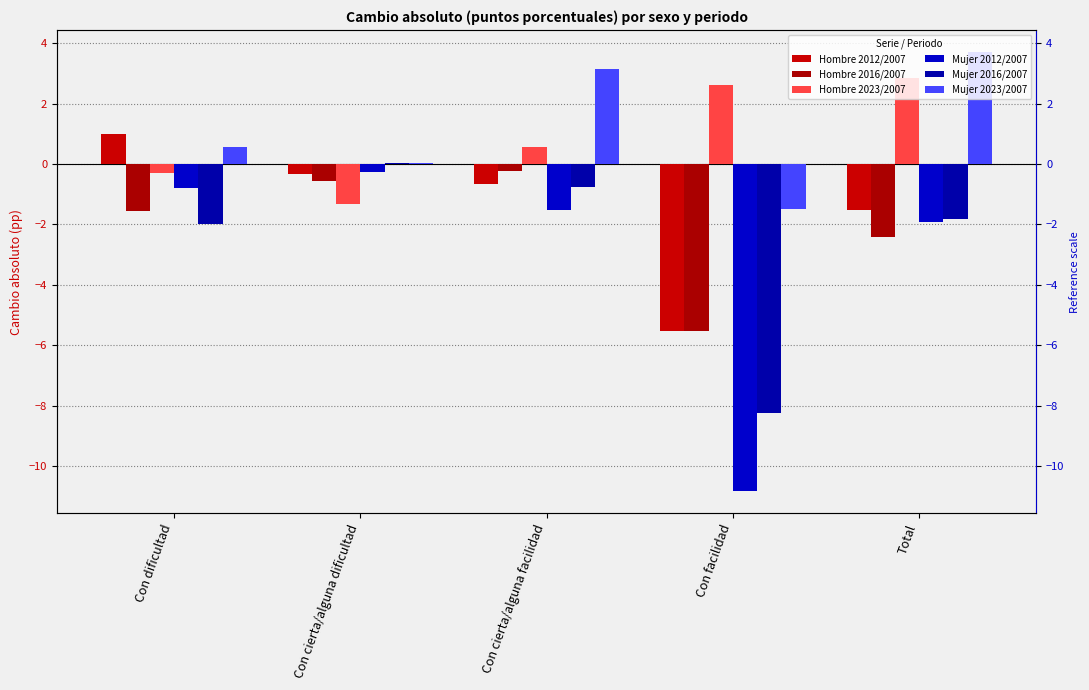

Reading right to left, what are all the values shown in this chart?

Hombre 2012/2007: Total=-1.5	Con facilidad=-5.5	Con cierta/alguna facilidad=-0.6	Con cierta/alguna dificultad=-0.3	Con dificultad=1.0
Hombre 2016/2007: Total=-2.4	Con facilidad=-5.5	Con cierta/alguna facilidad=-0.2	Con cierta/alguna dificultad=-0.6	Con dificultad=-1.6
Hombre 2023/2007: Total=2.8	Con facilidad=2.6	Con cierta/alguna facilidad=0.6	Con cierta/alguna dificultad=-1.3	Con dificultad=-0.3
Mujer 2012/2007: Total=-1.9	Con facilidad=-10.8	Con cierta/alguna facilidad=-1.5	Con cierta/alguna dificultad=-0.3	Con dificultad=-0.8
Mujer 2016/2007: Total=-1.8	Con facilidad=-8.3	Con cierta/alguna facilidad=-0.8	Con cierta/alguna dificultad=0.0	Con dificultad=-2.0
Mujer 2023/2007: Total=3.7	Con facilidad=-1.5	Con cierta/alguna facilidad=3.1	Con cierta/alguna dificultad=0.0	Con dificultad=0.6